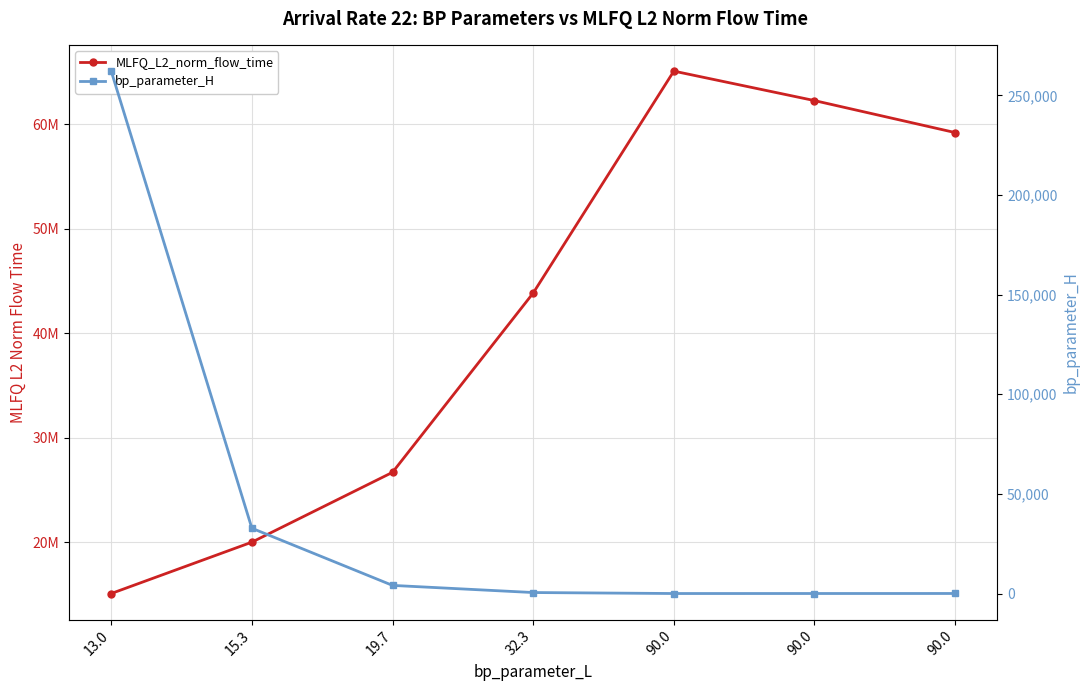

At which category does bp_parameter_H reach its first local valley?

90.0